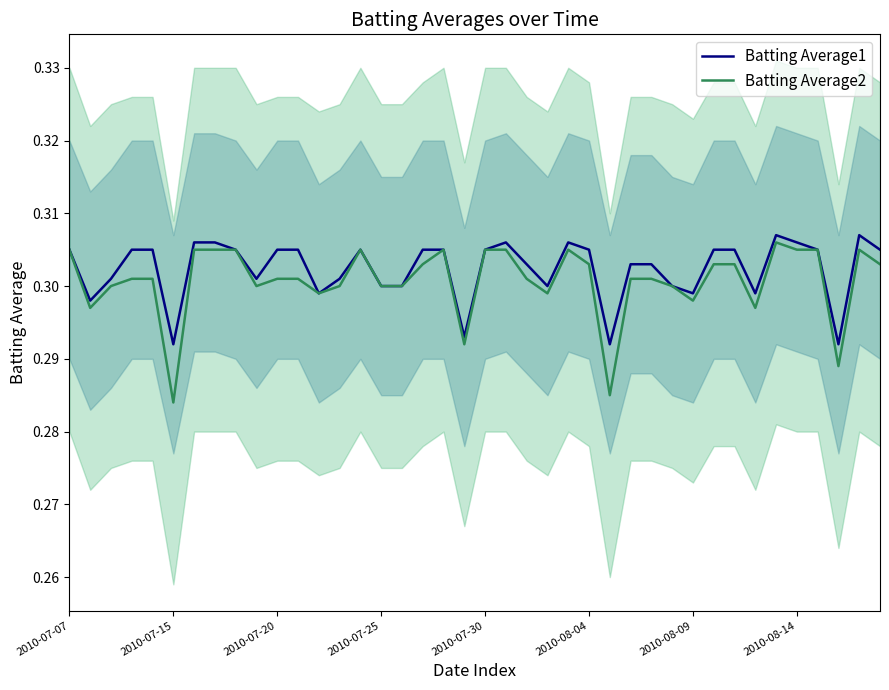

Reading left to right, extract all data points from this chart.

Batting Average1: 0.3	0.3	0.3	0.3	0.3	0.3	0.3	0.3	0.3	0.3	0.3	0.3	0.3	0.3	0.3	0.3	0.3	0.3	0.3	0.3	0.3	0.3	0.3	0.3	0.3	0.3	0.3	0.3	0.3	0.3	0.3	0.3	0.3	0.3	0.3	0.3	0.3	0.3	0.3	0.3
Batting Average2: 0.3	0.3	0.3	0.3	0.3	0.3	0.3	0.3	0.3	0.3	0.3	0.3	0.3	0.3	0.3	0.3	0.3	0.3	0.3	0.3	0.3	0.3	0.3	0.3	0.3	0.3	0.3	0.3	0.3	0.3	0.3	0.3	0.3	0.3	0.3	0.3	0.3	0.3	0.3	0.3